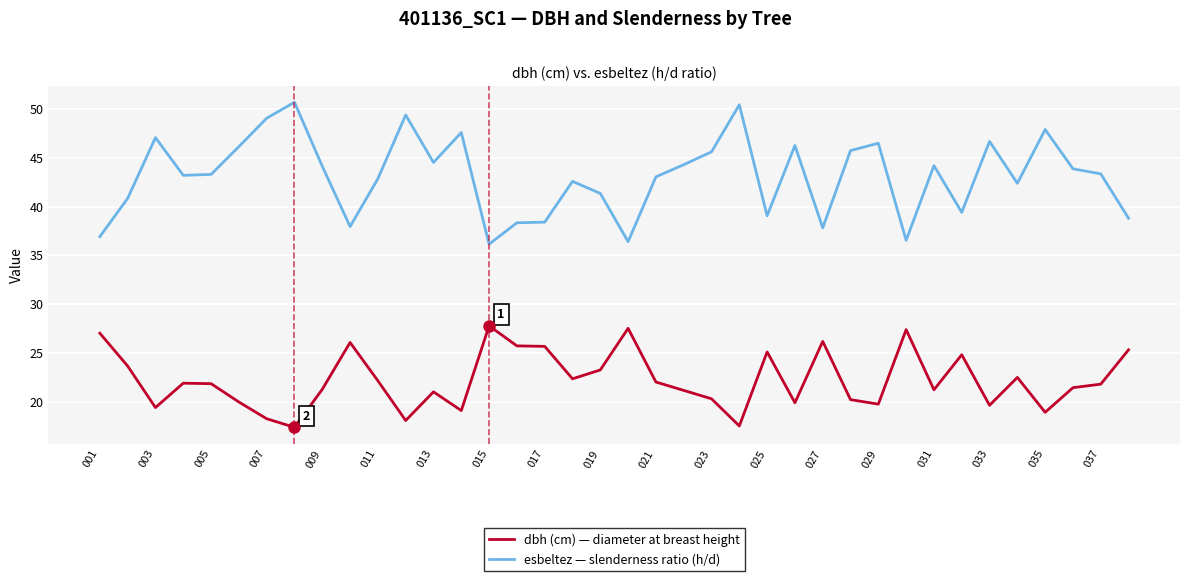

What is the maximum value shown in the chart?

50.7